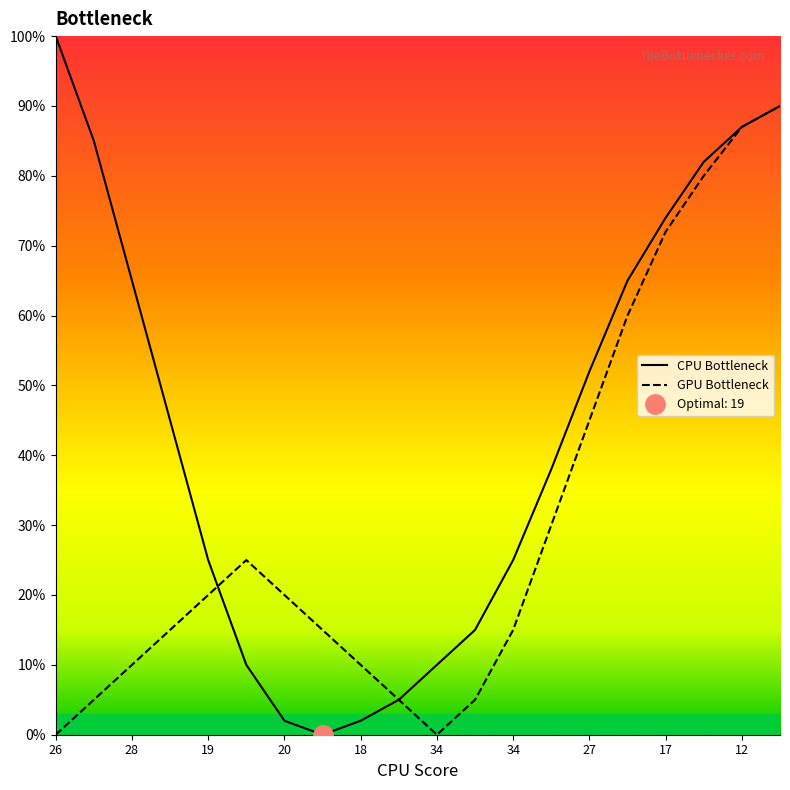

Between which two adjacent categories do CPU Bottleneck and GPU Bottleneck first intersect?

18 and 34